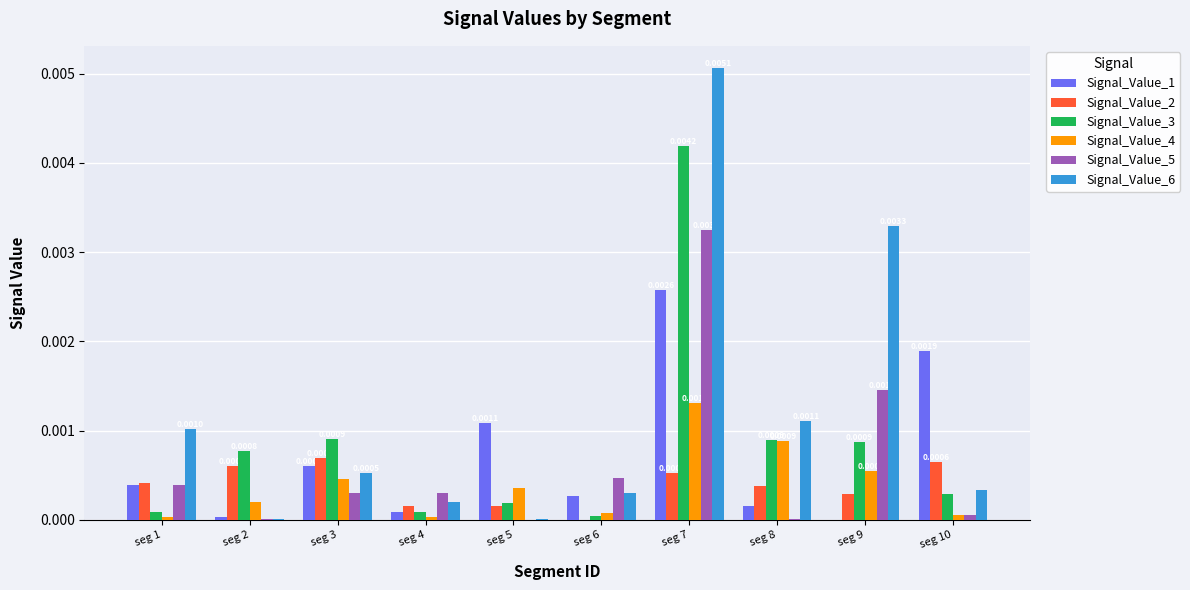

Which series has the widest spread of values?

Signal_Value_6